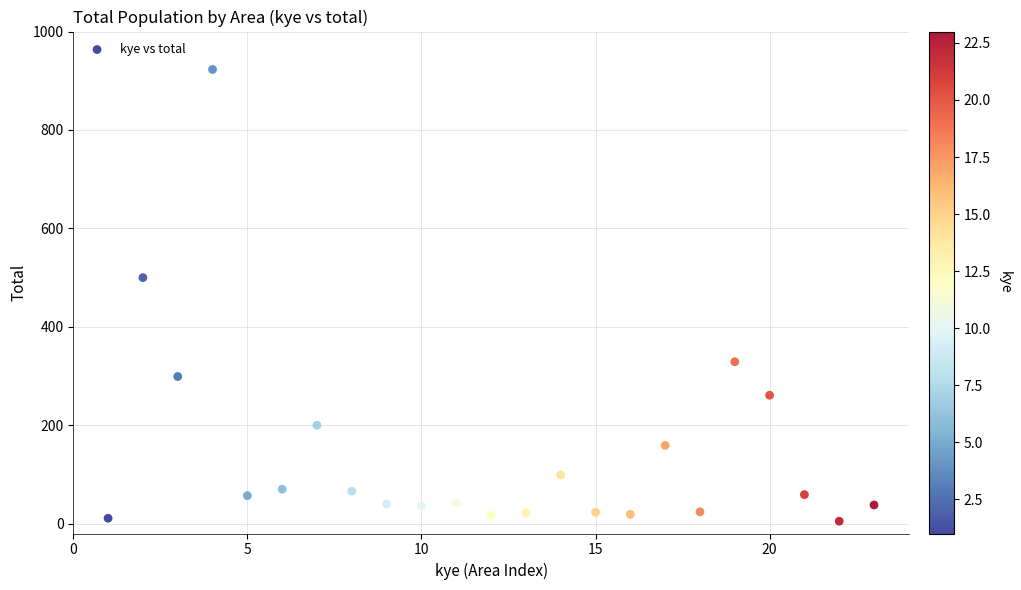

What is the range of Y values (max minus min)?

918